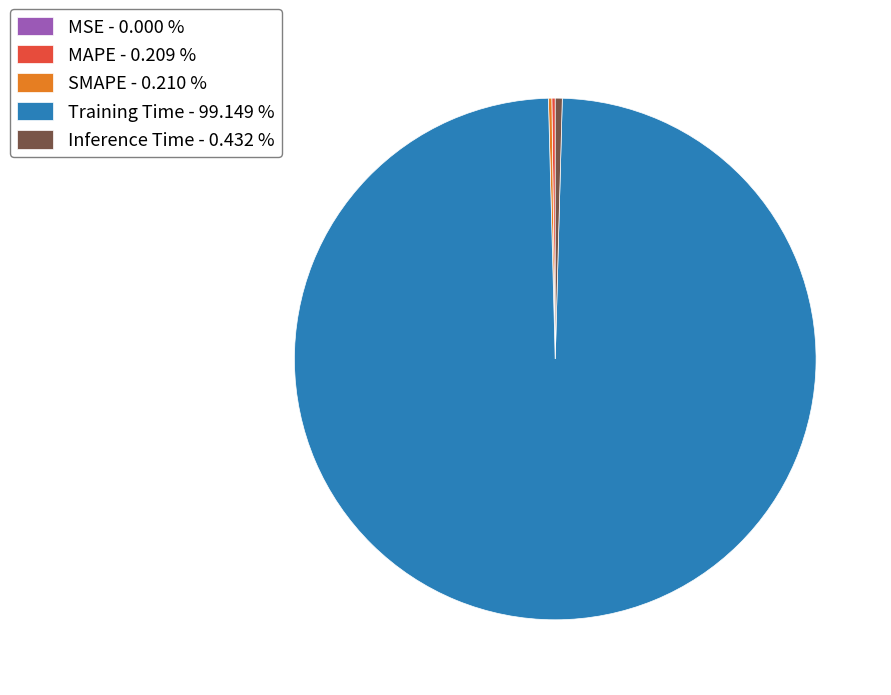

True or false: Training Time accounts for 99% of the total.

True